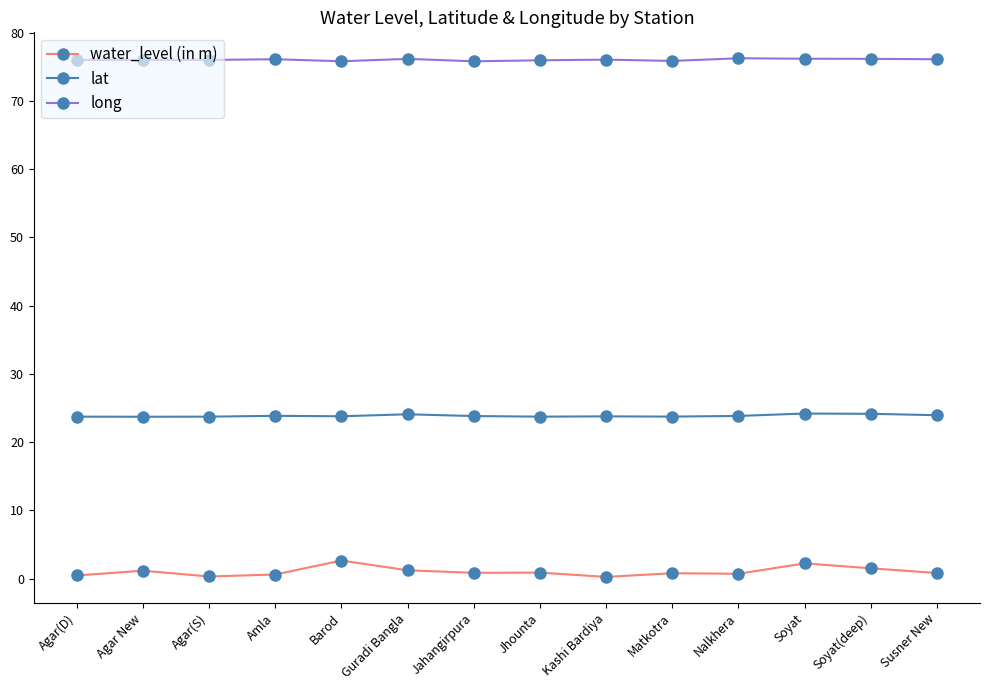

What is the maximum value shown in the chart?

76.2